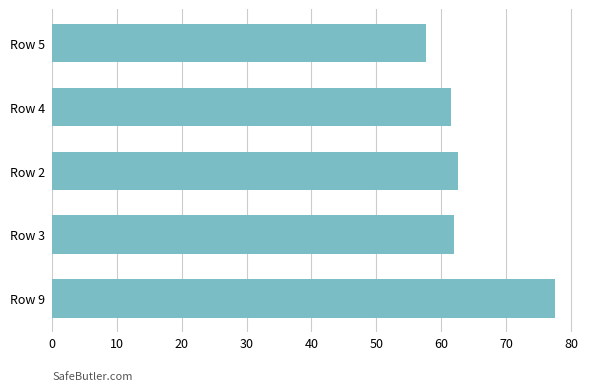

Reading bottom to top, transcribe all the data shown in this chart.

Row 9=77.5	Row 3=61.9	Row 2=62.6	Row 4=61.5	Row 5=57.7